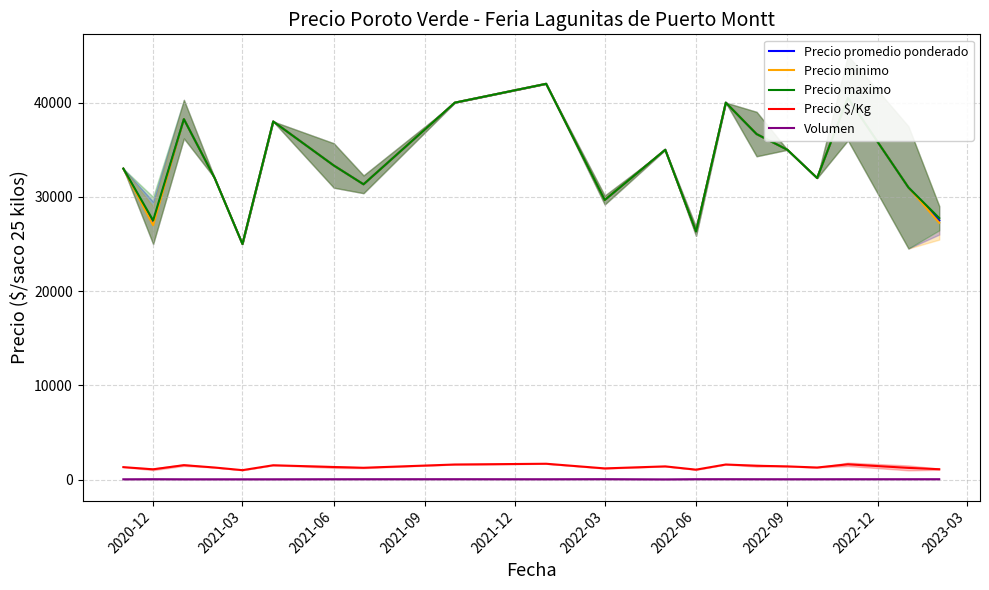

What is the highest value of the Precio minimo series?

42000.0